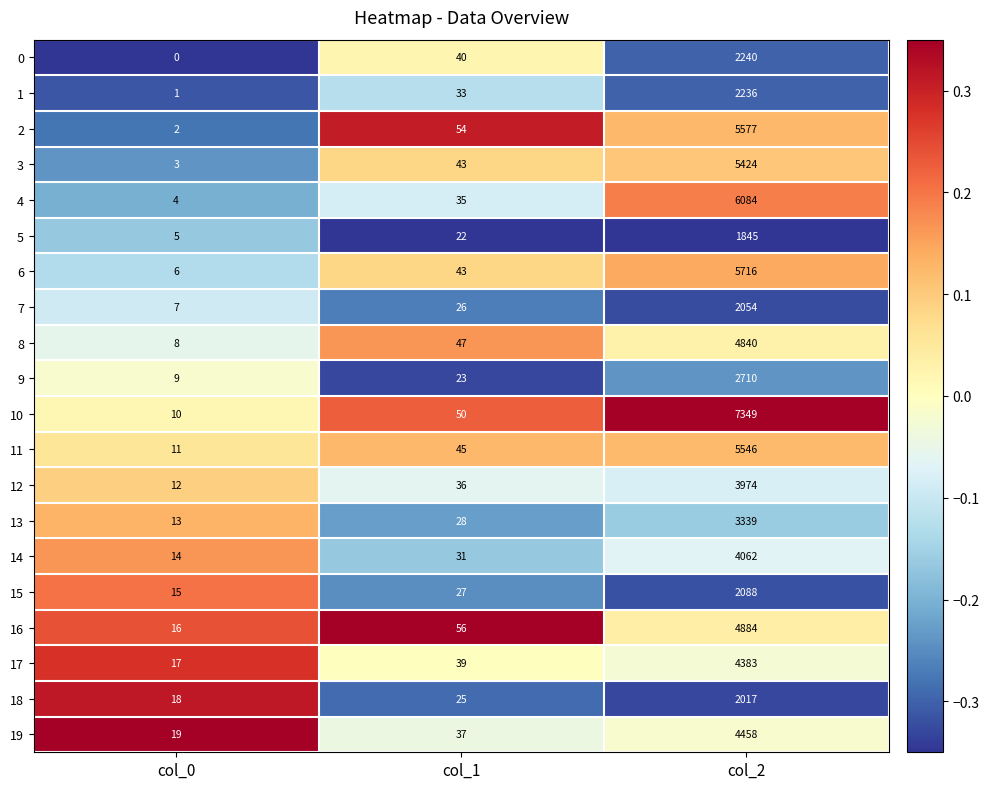

Which category has the highest value across all series?

col_2